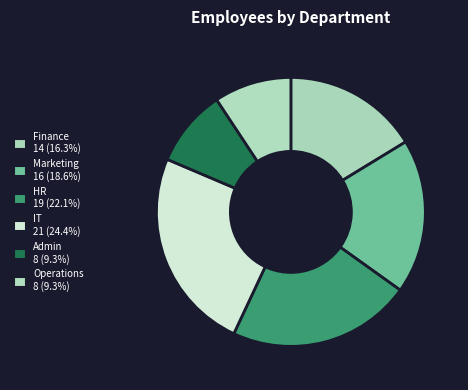

To the nearest percent, what is the average slice percentage?

17%